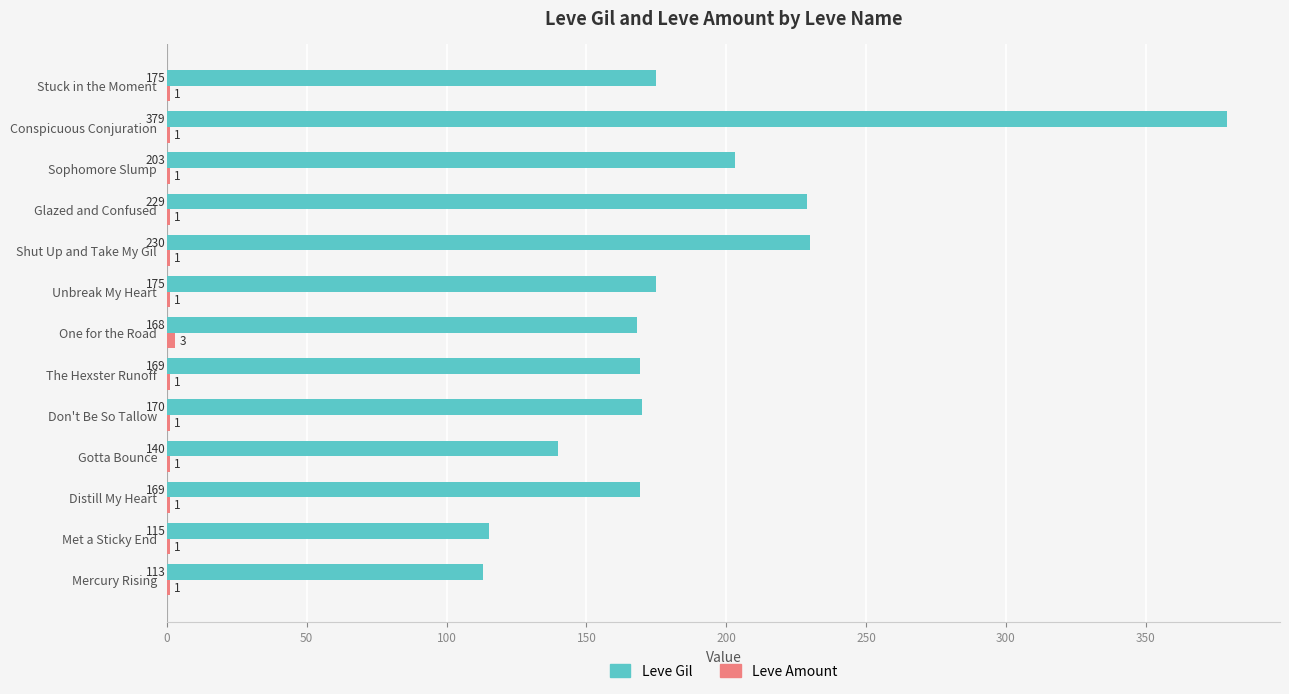

What is the highest value of the Leve Gil series?

379